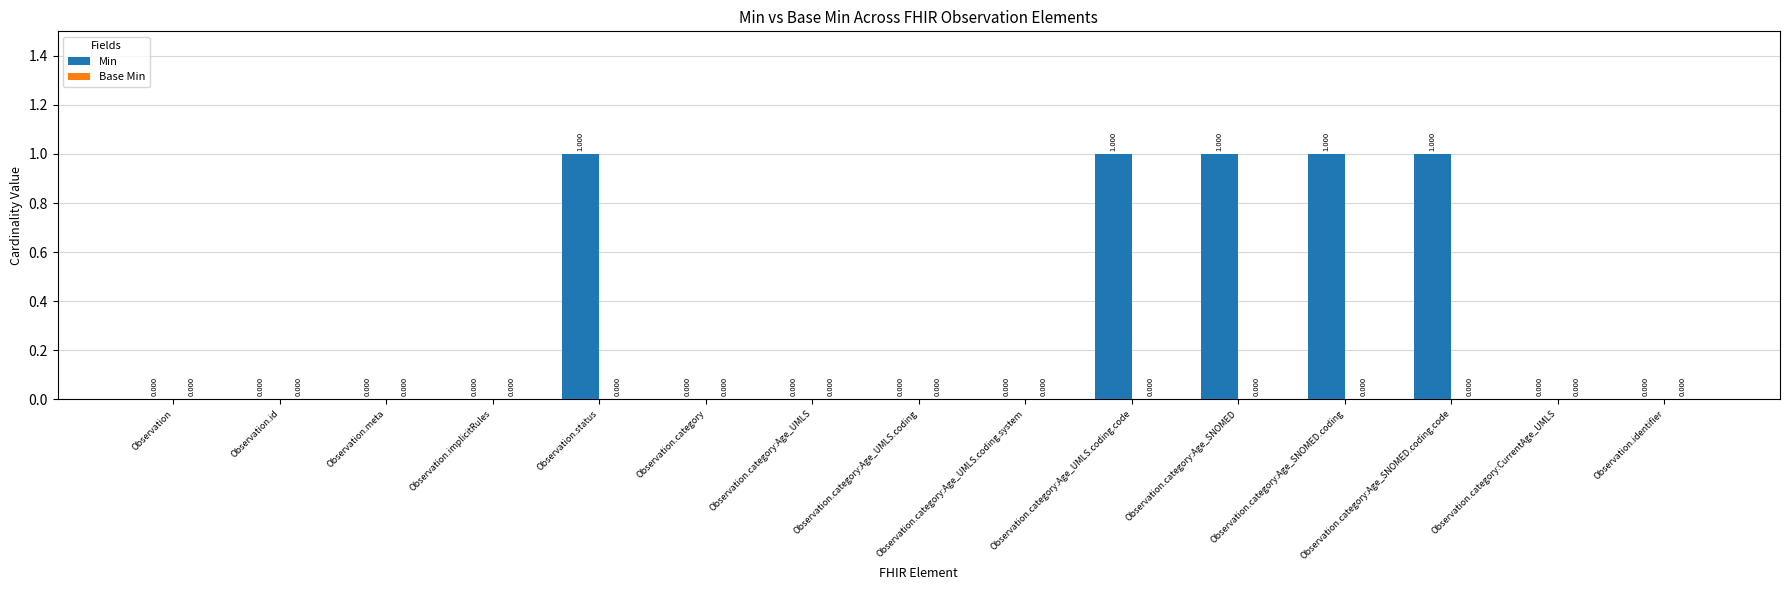

Which has a higher value, Observation.category:Age_UMLS.coding.code or Observation.implicitRules?

Observation.category:Age_UMLS.coding.code